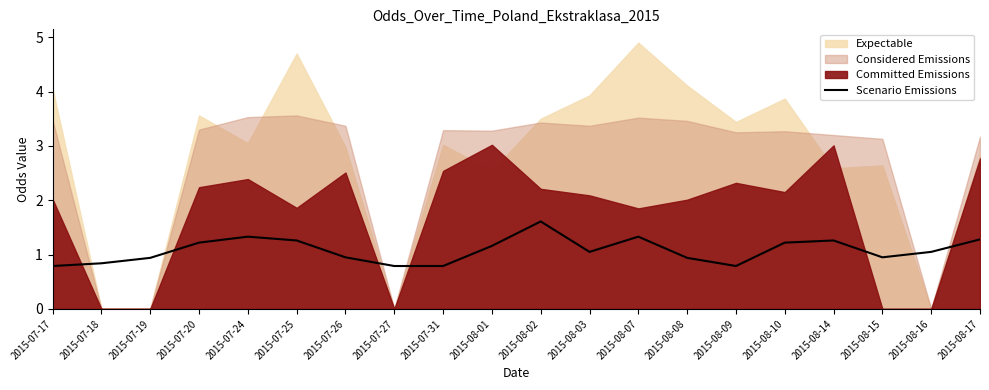

At which label is the value closest to 1?

2015-07-26